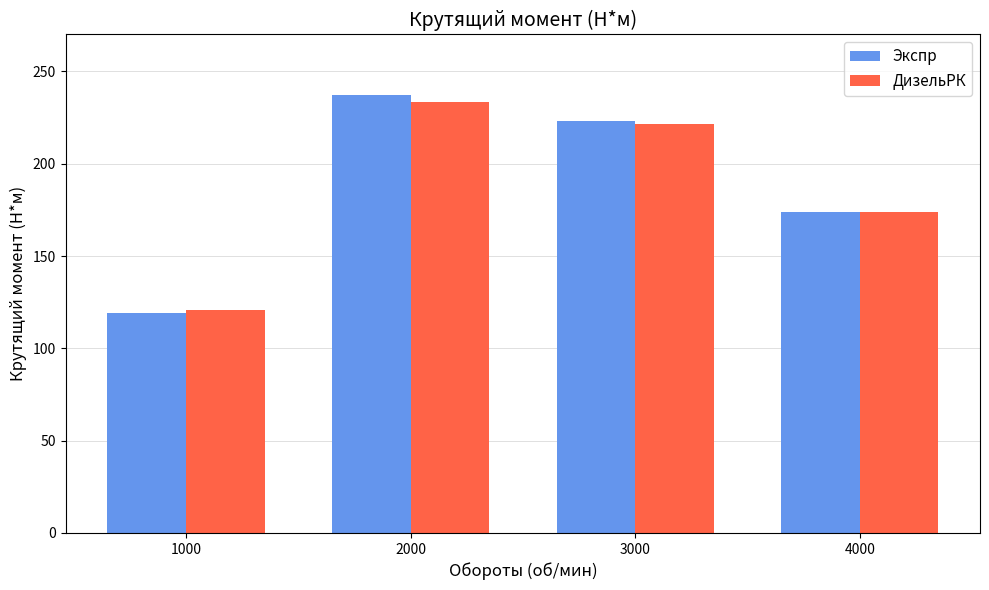

How many Экспр values are between 174 and 237?

3